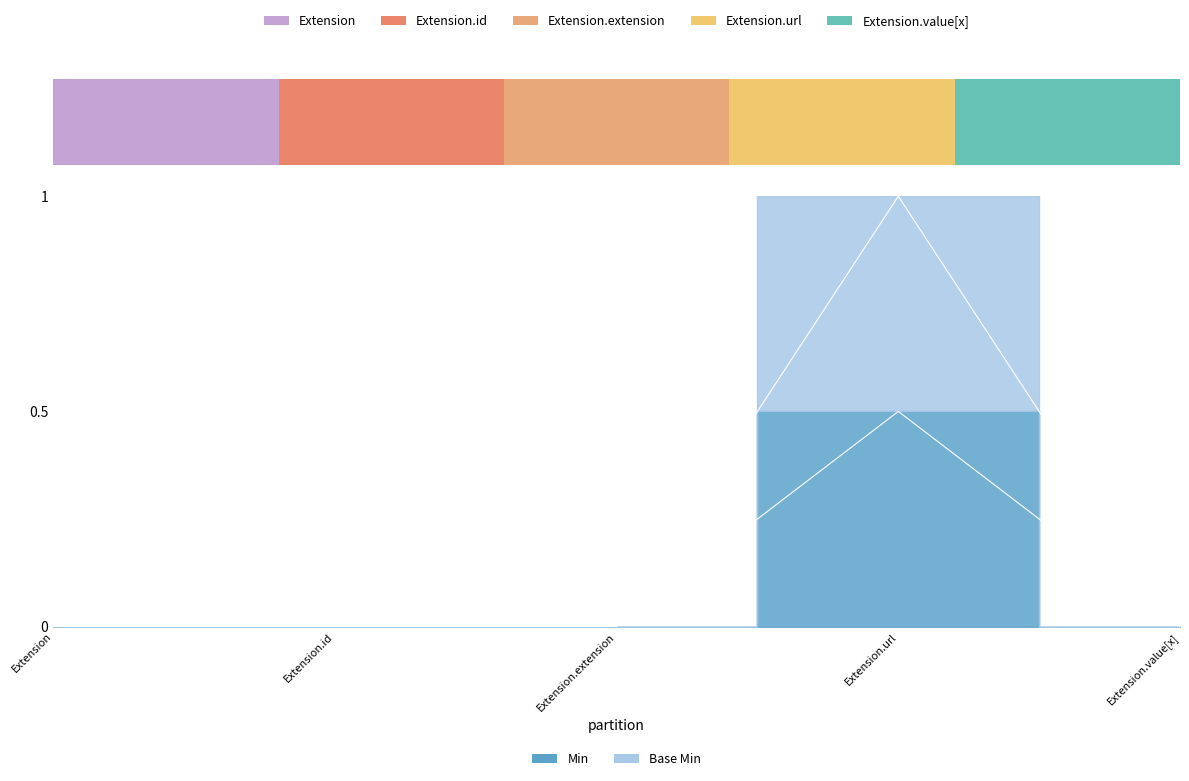

Which series has the largest range (max minus min)?

Base Min